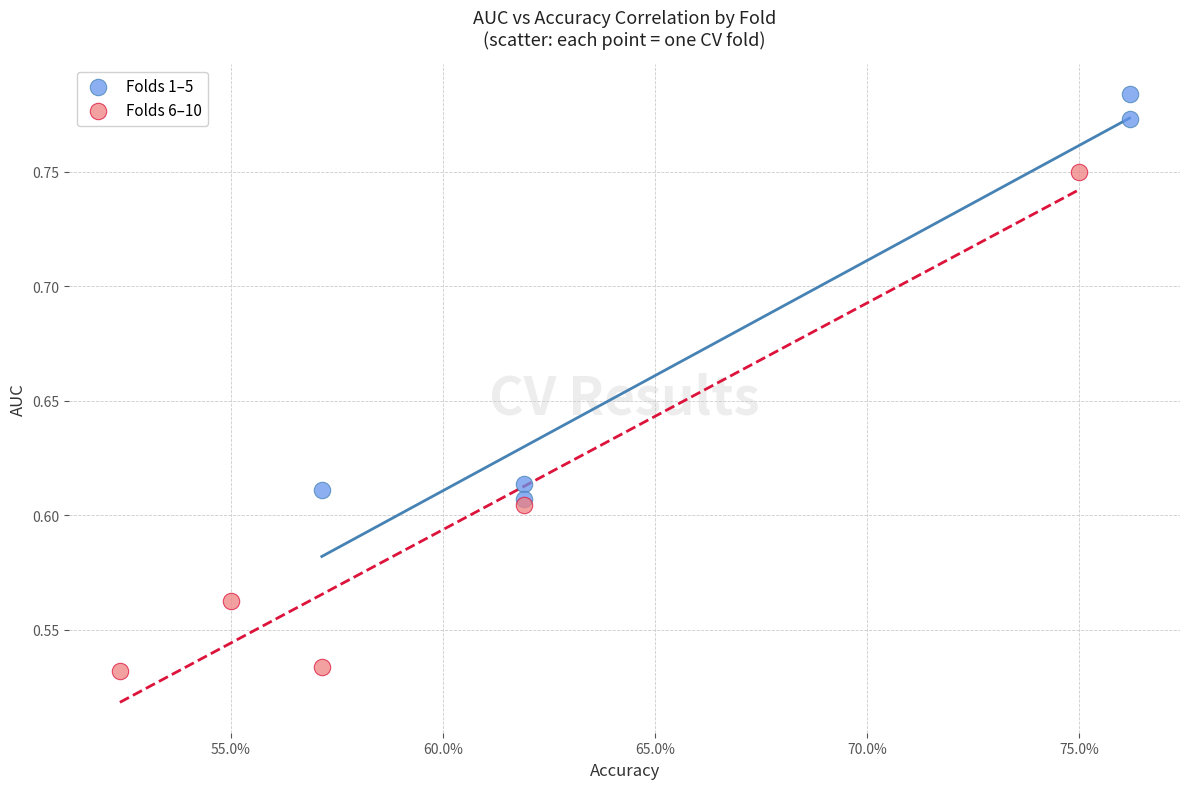

Which series contains the highest Y value?

Folds 1–5